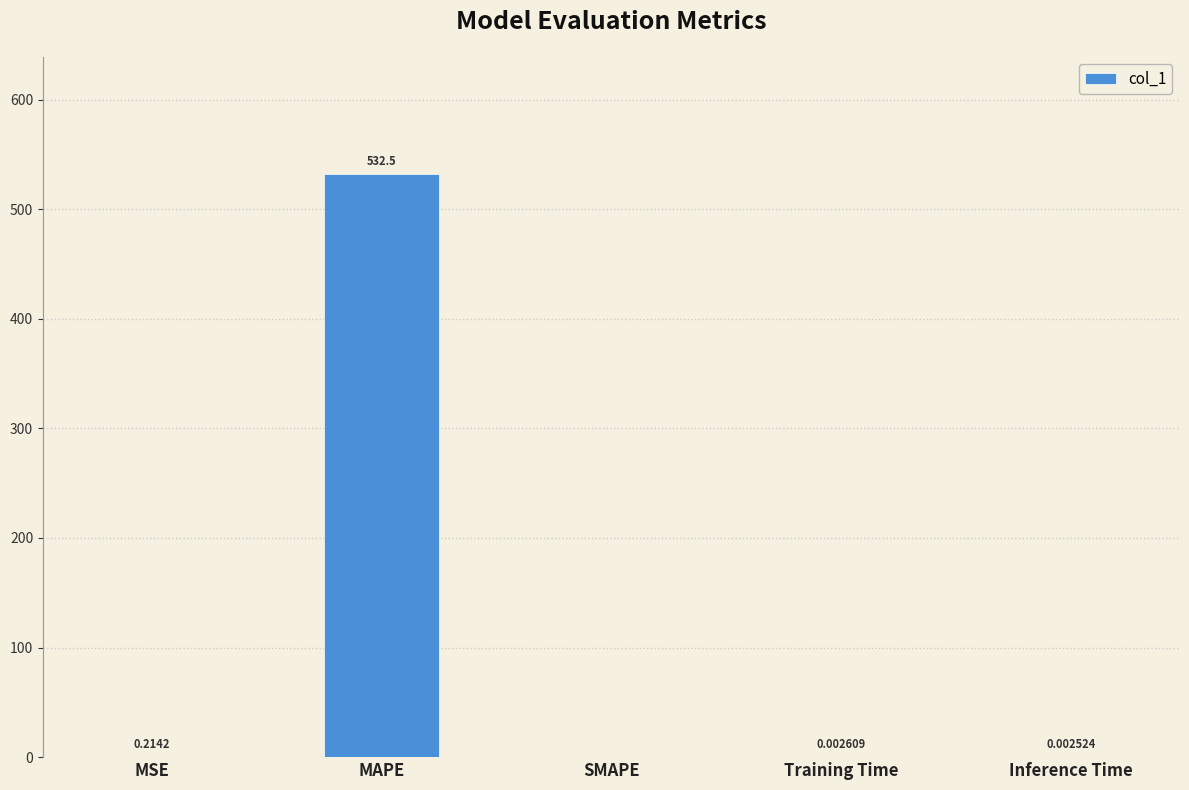

Which has a higher value, MAPE or MSE?

MAPE